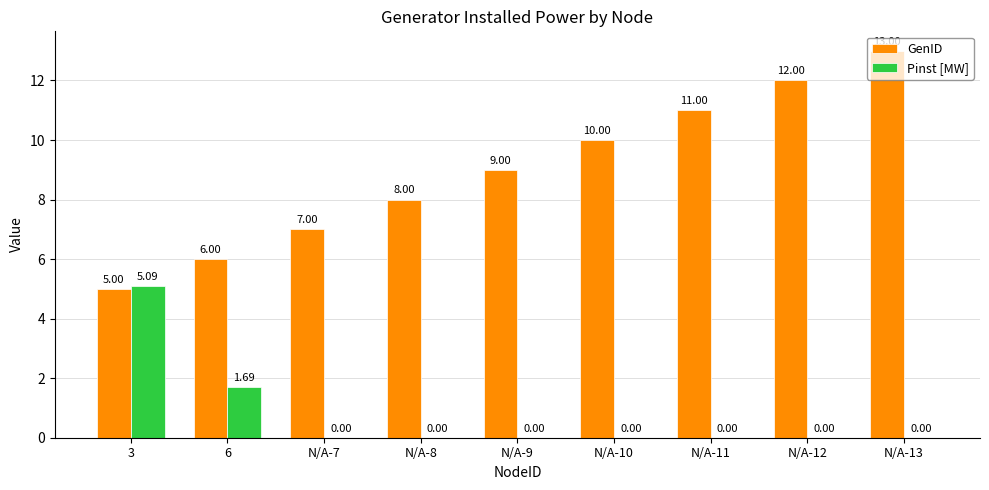

Is the value of Pinst [MW] at N/A-11 greater than the value of GenID at N/A-10?

No